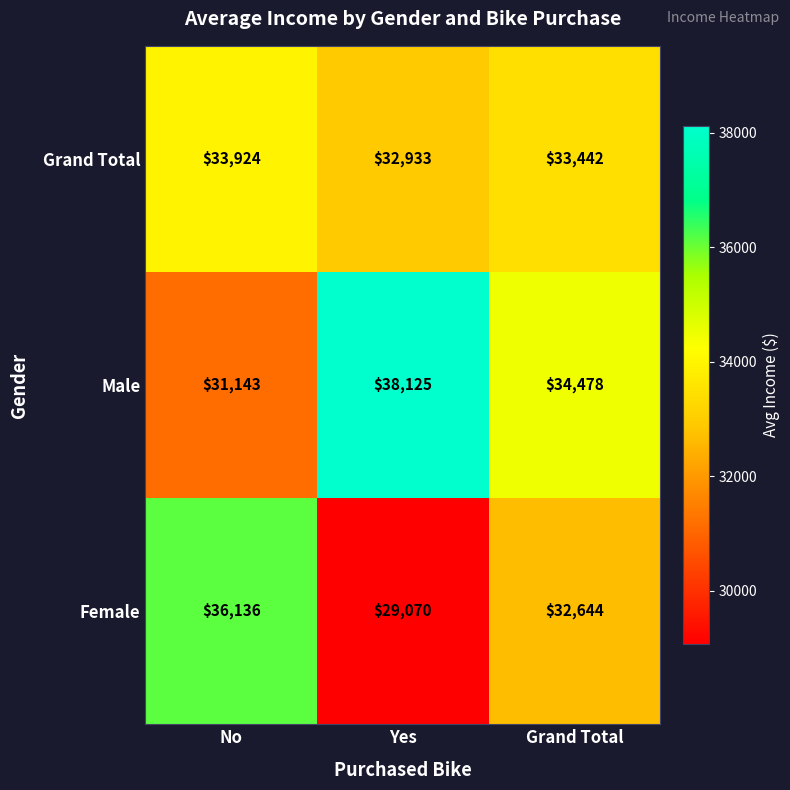

What is the approximate value of Female at Grand Total?

32644